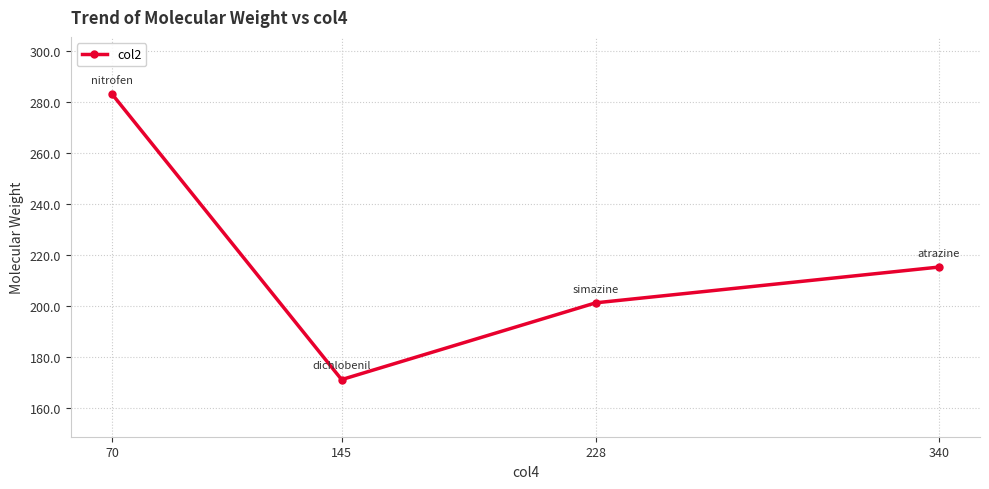

What is the difference between the values at 340 and 70?

67.9